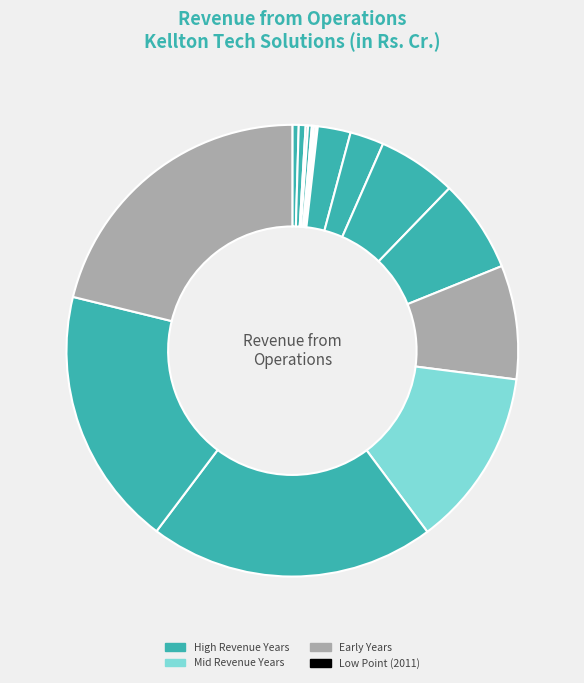

To the nearest percent, what is the difference between the largest and smallest slice percentages?

21%